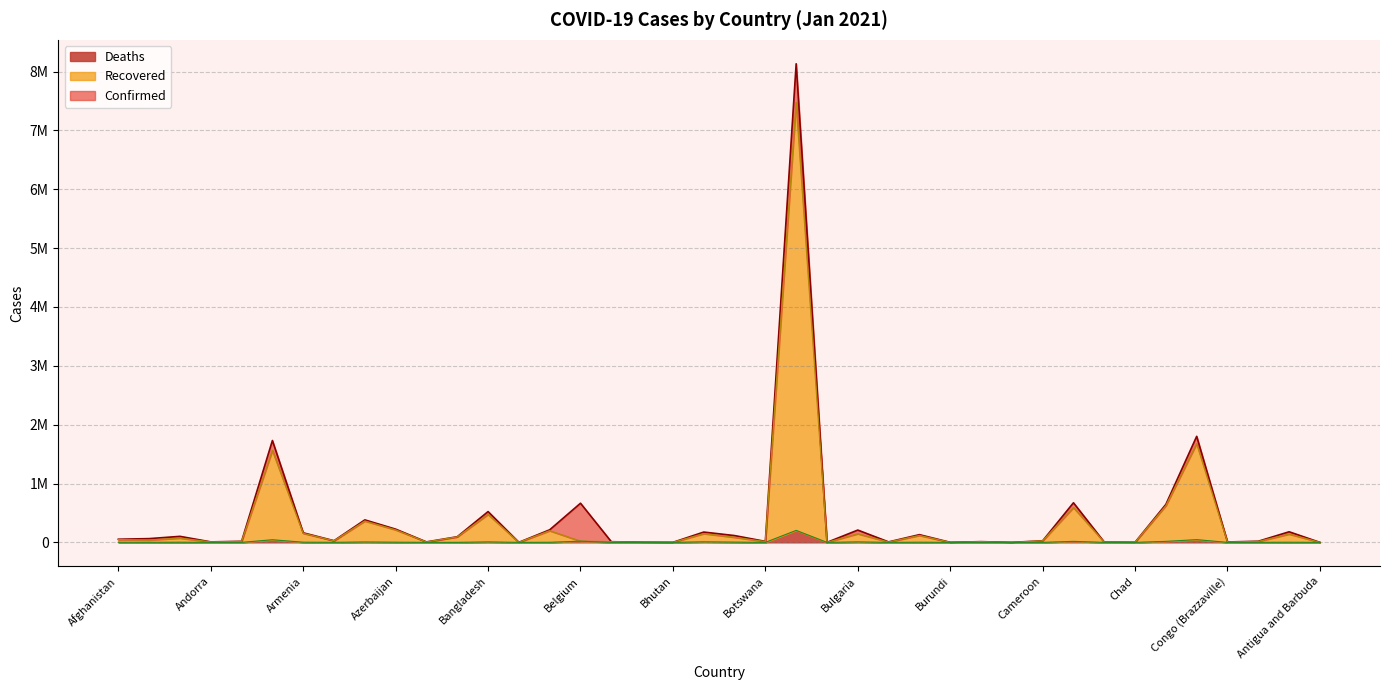

Reading right to left, transcribe all the data shown in this chart.

Confirmed: 176	180061	19496	7127	1801903	645892	2589	4973	672931	26848	392	12433	1019	131186	8279	209131	174	8131612	16768	115633	175288	825	3363	11332	665223	213993	884	523302	95879	8004	224827	382258	28634	162643	1730921	18254	8586	102369	63971	53538
Recovered: 157	140984	15379	5954	1679065	623217	2101	4948	592248	25340	374	11908	775	117467	5961	146074	156	7476817	13369	85955	148224	470	3268	10694	20122	197810	406	475521	93001	6506	212448	362277	26752	153543	1563369	15245	7809	72215	39228	46896
Deaths: 5	2353	619	108	46451	17162	107	63	17096	448	0	115	2	2858	89	8232	3	203580	59	4330	9415	1	46	275	20122	1526	7	7803	356	175	2926	6747	909	2941	44654	420	85	2812	1247	2288